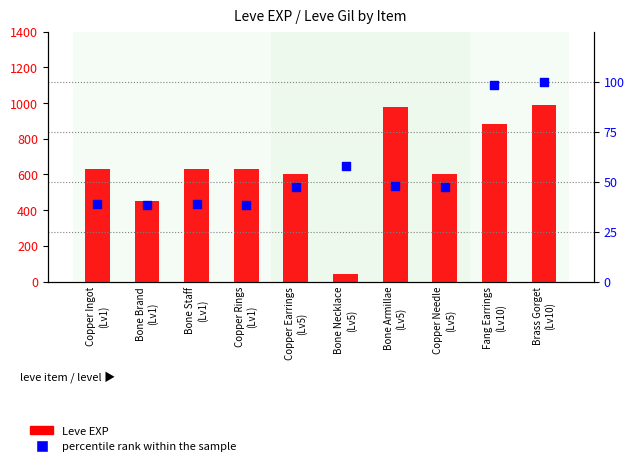

Which series has the largest Y range (max minus min)?

Leve EXP